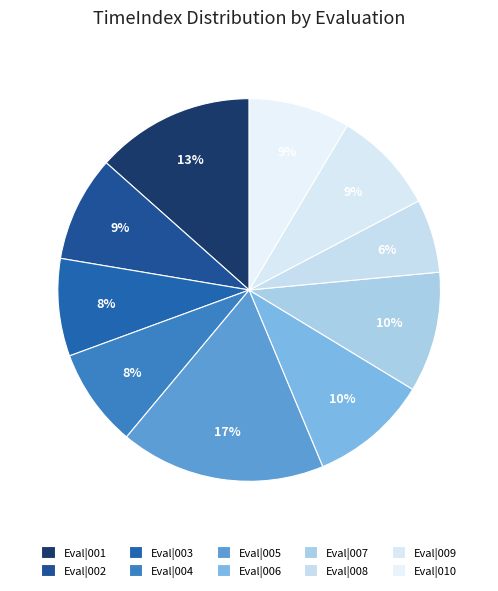

Count the number of slices in the pie.

10